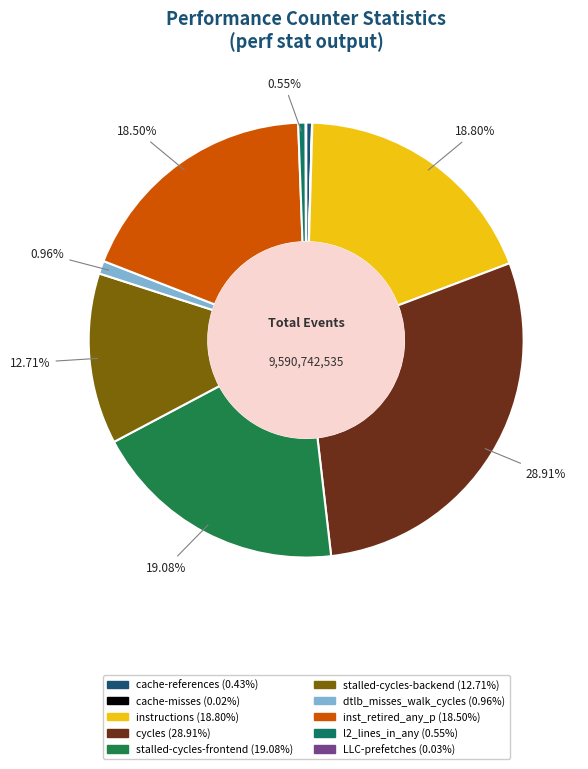

Rank the categories by value from highest to lowest.

cycles, stalled-cycles-frontend, instructions, inst_retired_any_p, stalled-cycles-backend, dtlb_misses_walk_cycles, l2_lines_in_any, cache-references, LLC-prefetches, cache-misses